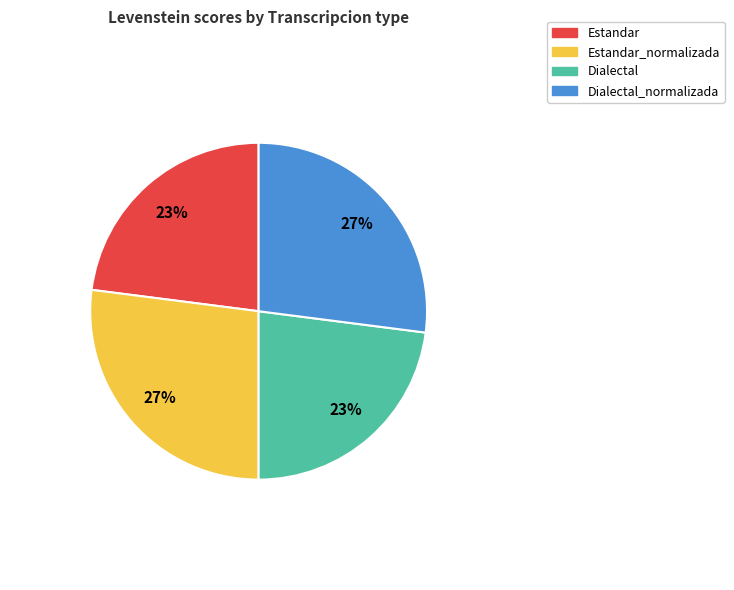

To the nearest percent, what is the average slice percentage?

25%